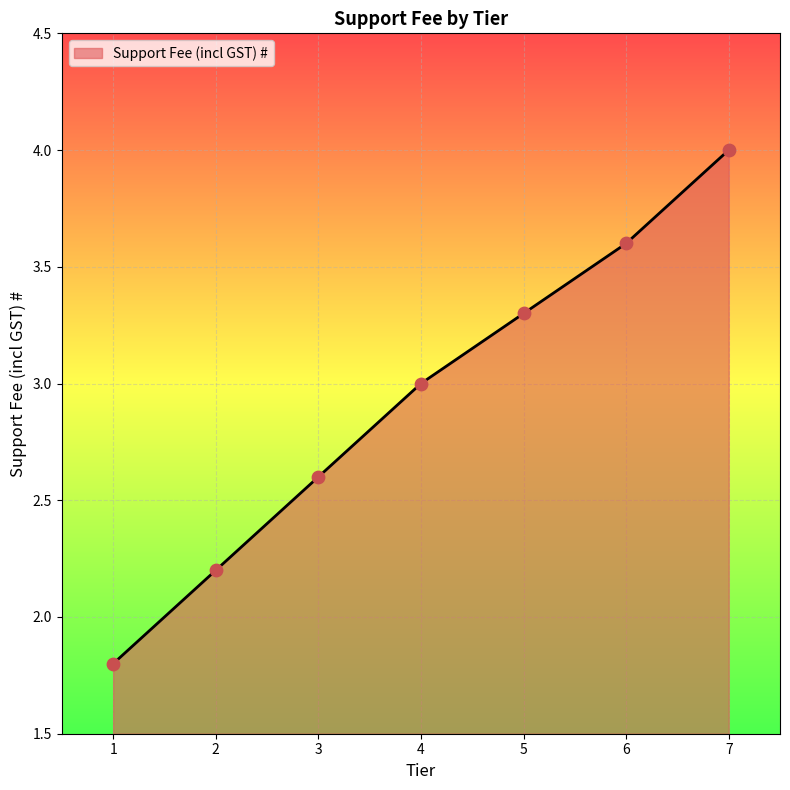

Approximately how many times larger is the value at 5 compared to 4?

1.1